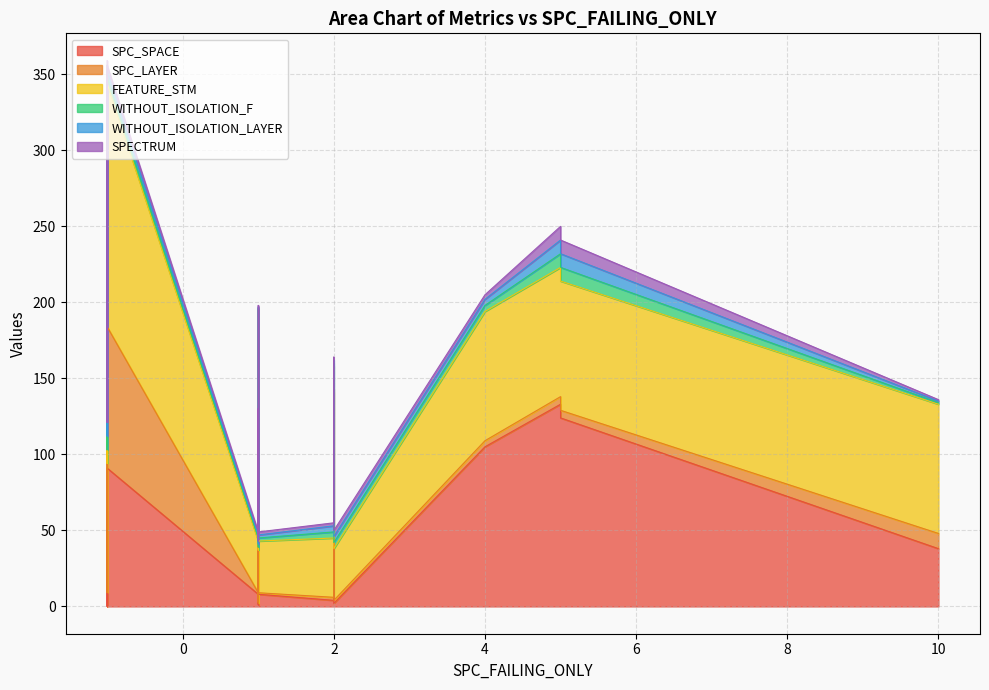

Is it true that SPECTRUM equals 3 at 10?

False